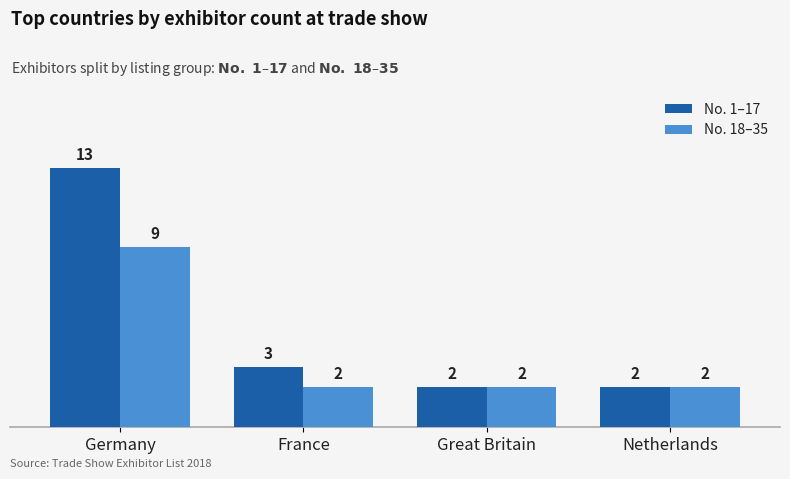

What is the spread (max minus min) of values at Germany?

4